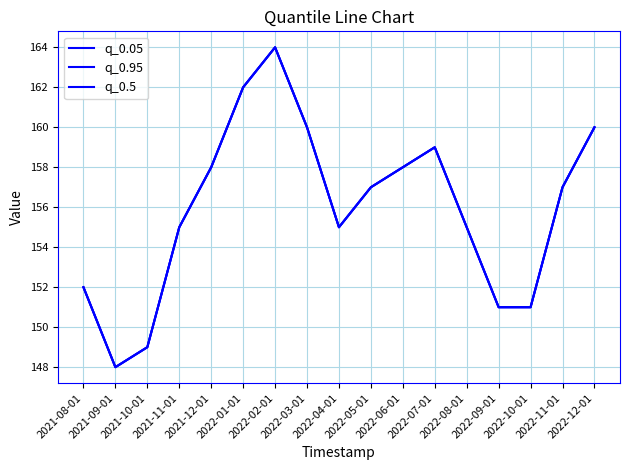

Is it true that q_0.05 equals 155 at 2022-08-01?

True